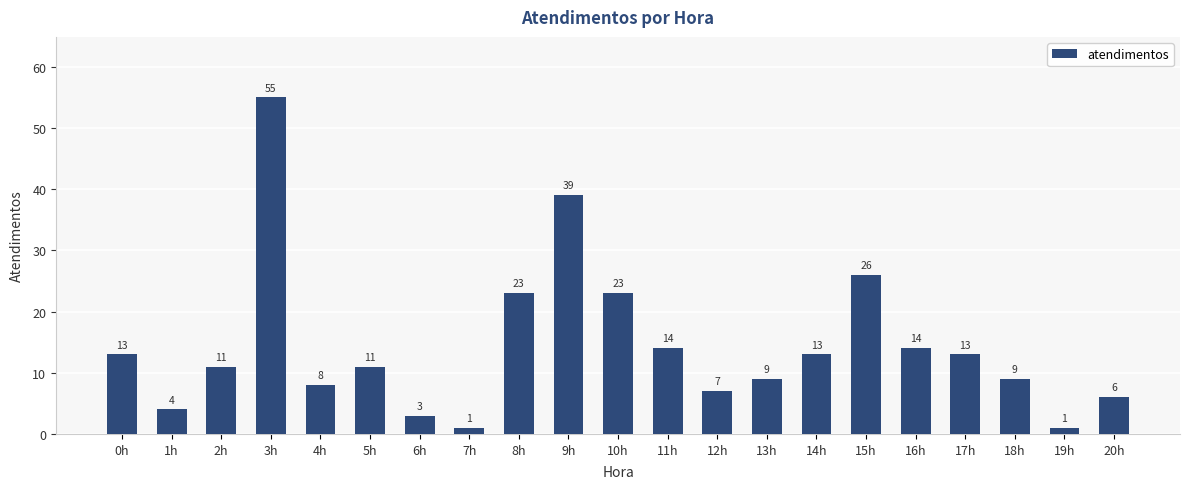

Where is the data nearest to the value 28?

15h